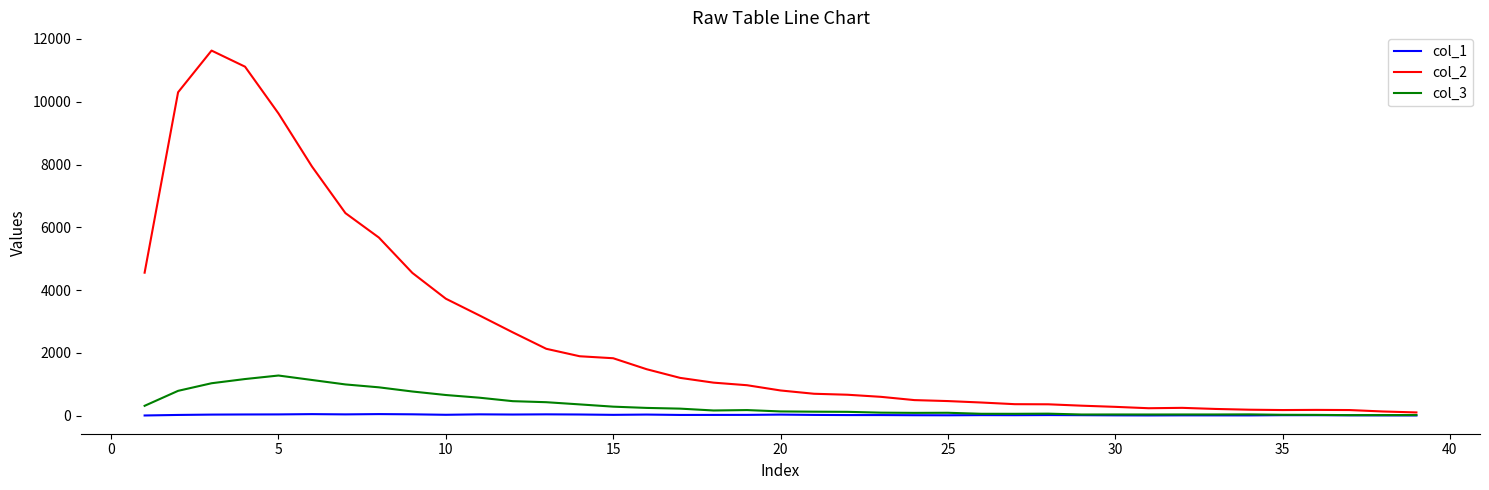

Which series has the largest range (max minus min)?

col_2